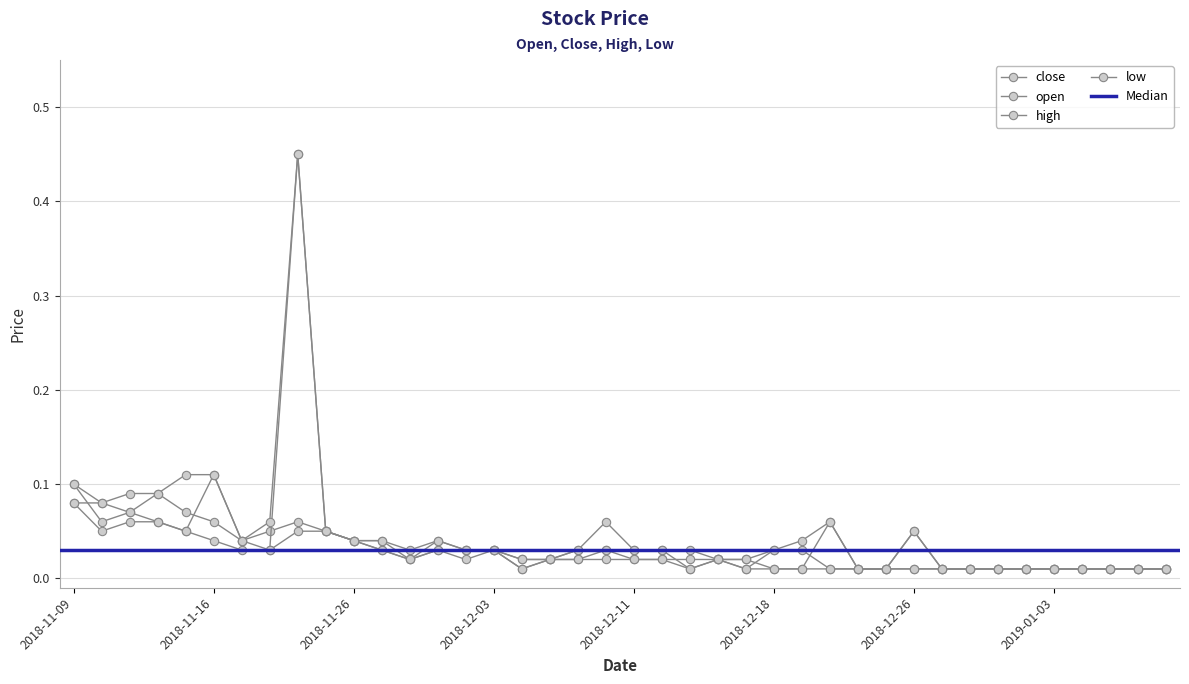

At which label does high reach its minimum?

2018-12-21